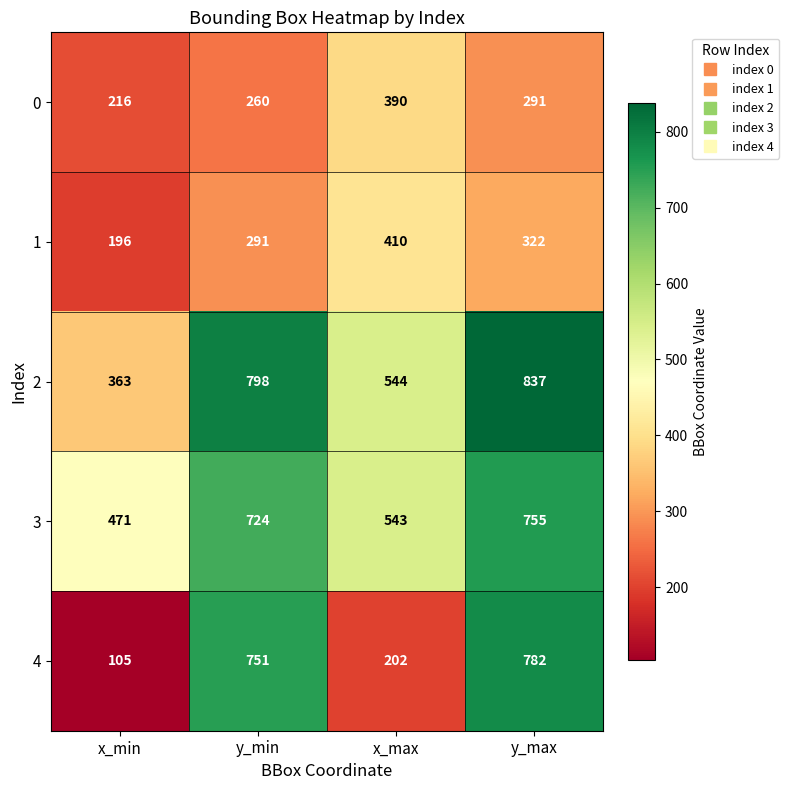

What is the maximum value shown in the chart?

837